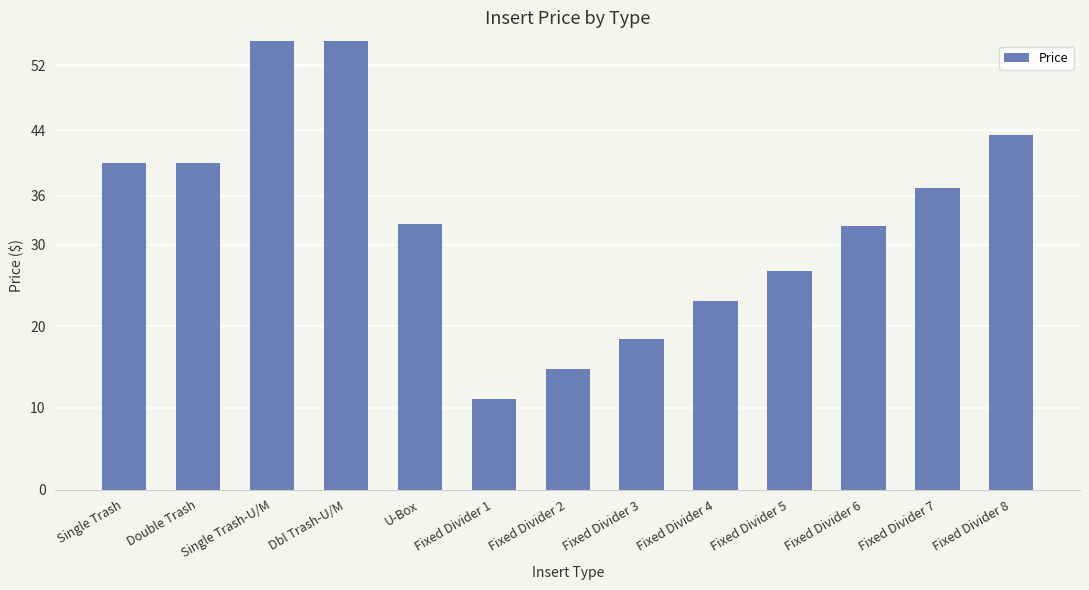

What is the value of the 8th bar from the left?

18.5